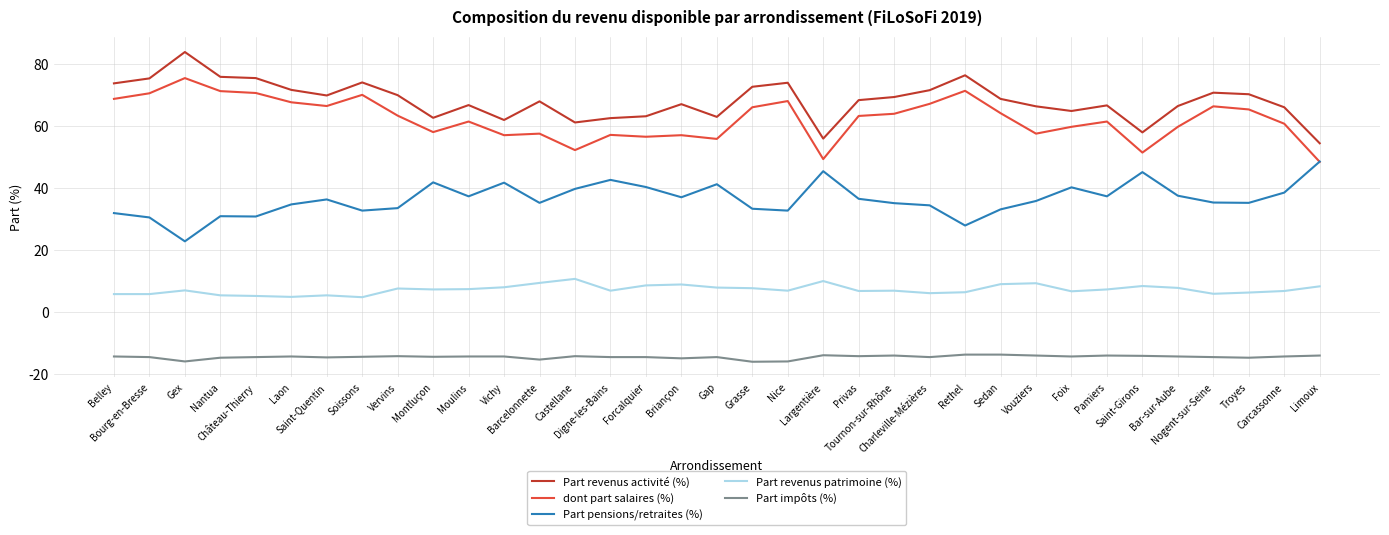

What is the total value across all series at Forcalquier?

154.0